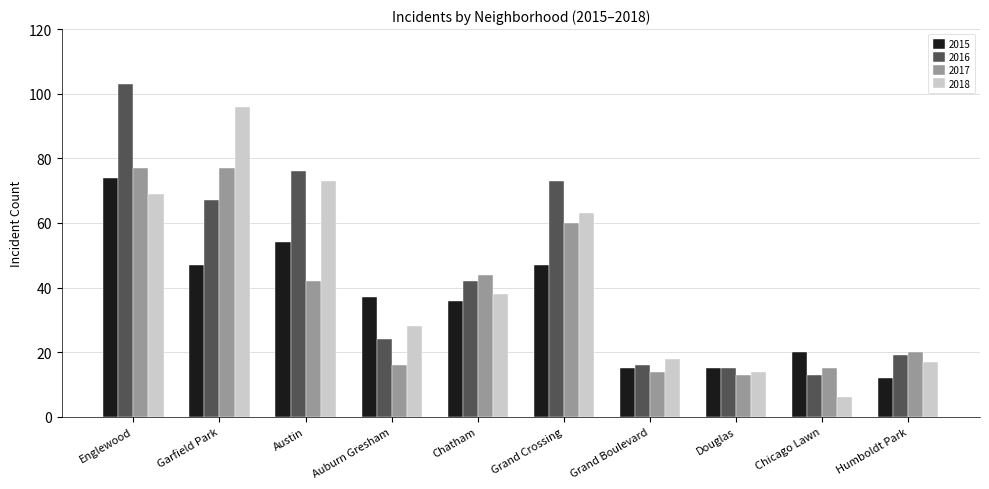

What is the maximum value for 2018?

96